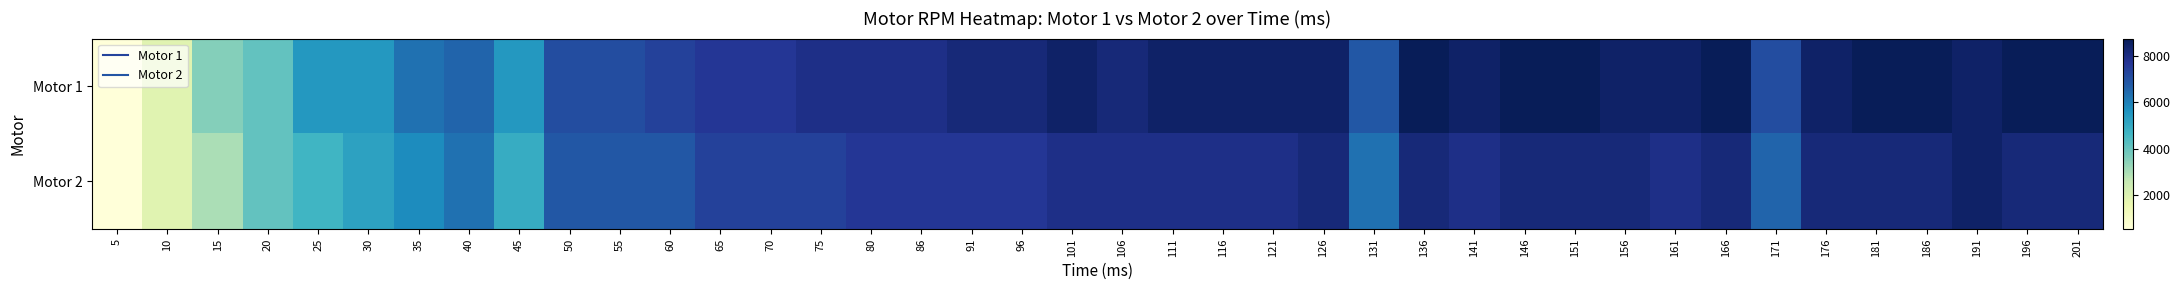

Count the number of categories in the chart.

40